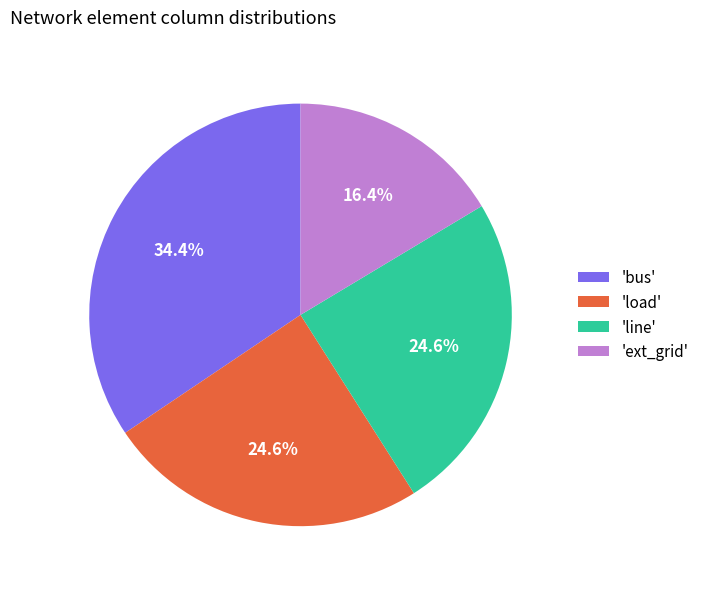

Count the number of slices in the pie.

4